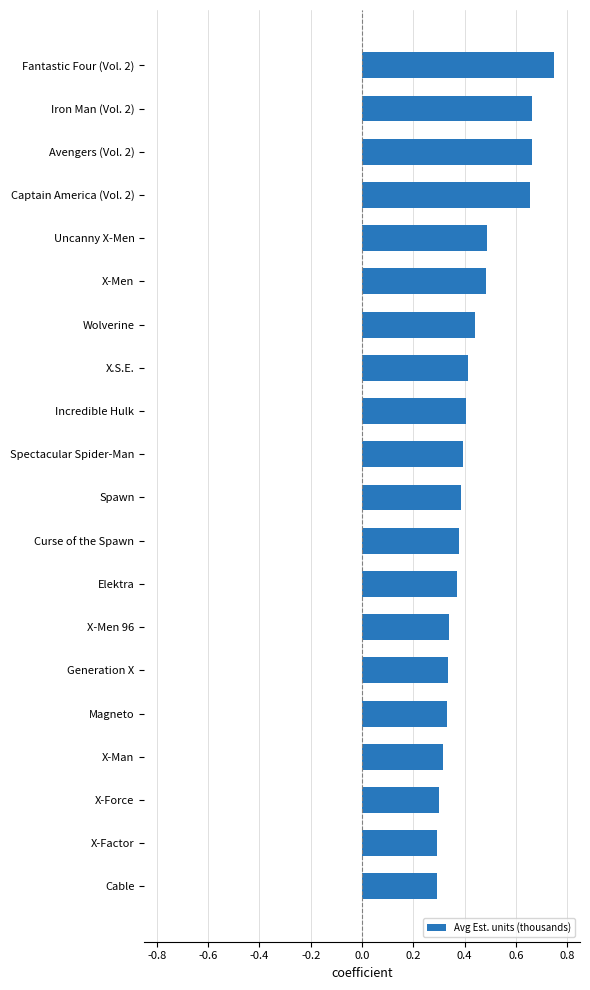

Between Wolverine and Cable, which is larger?

Wolverine